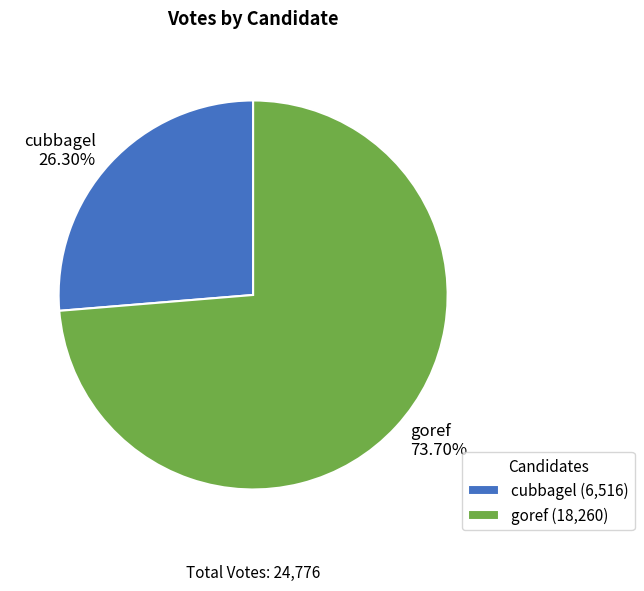

Count the number of slices in the pie.

2